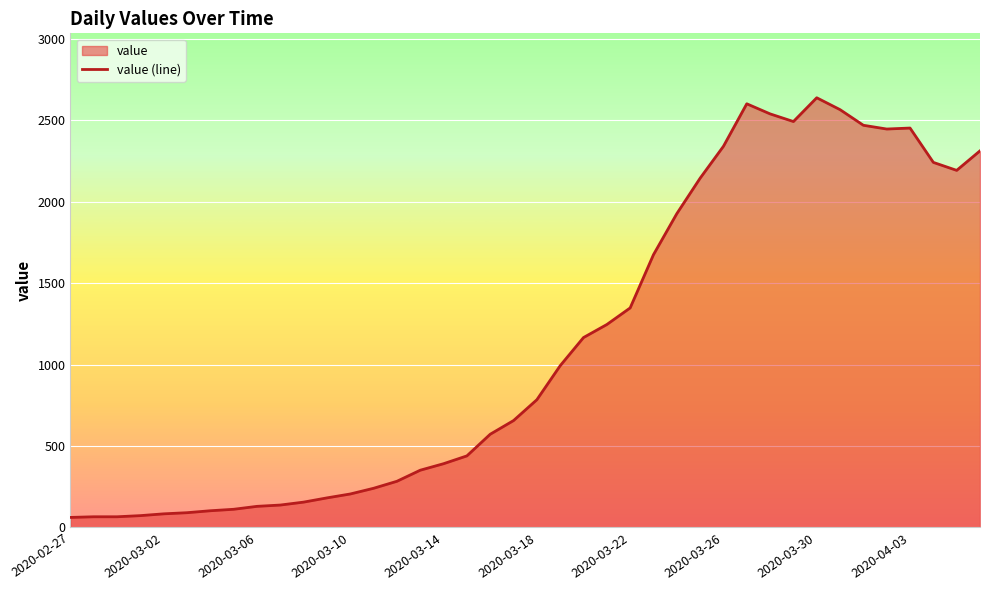

Reading left to right, transcribe all the data shown in this chart.

61	65	65	72	83	90	102	111	129	137	155	181	205	240	283	351	391	439	572	656	784	993	1166	1246	1348	1675	1927	2145	2341	2602	2540	2493	2639	2566	2470	2447	2453	2242	2193	2313